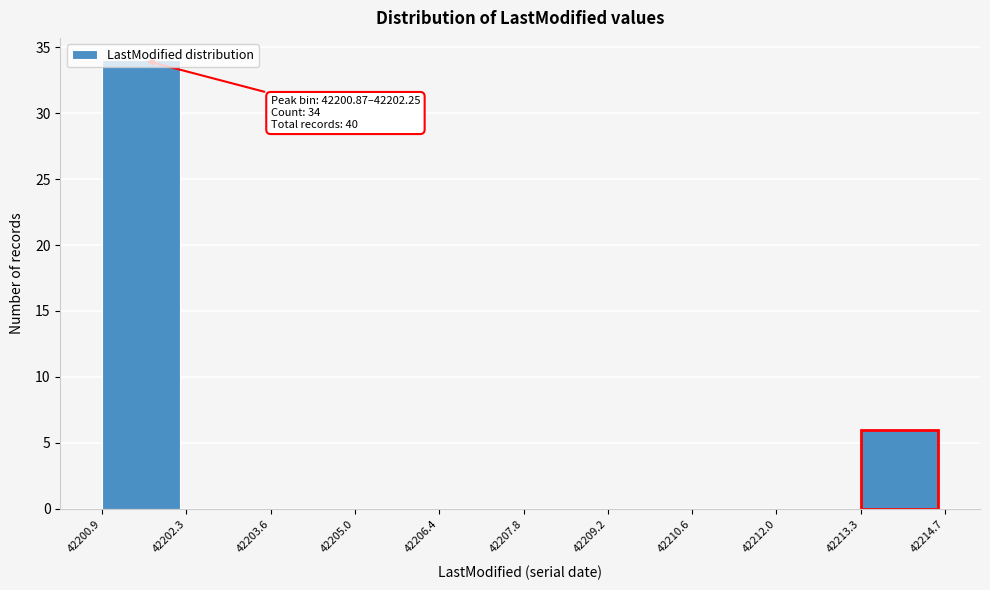

Over which range of the x-axis is the bar tallest?

42200.9 to 42202.3